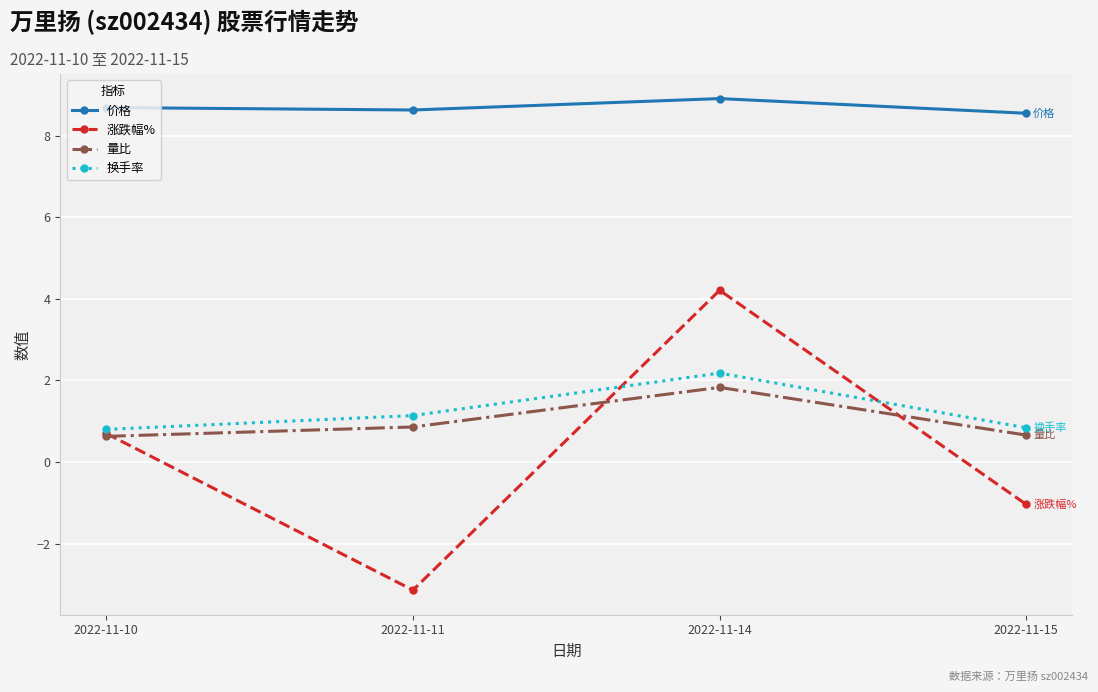

The 量比 series shows 0.9 at 2022-11-11. True or false?

True